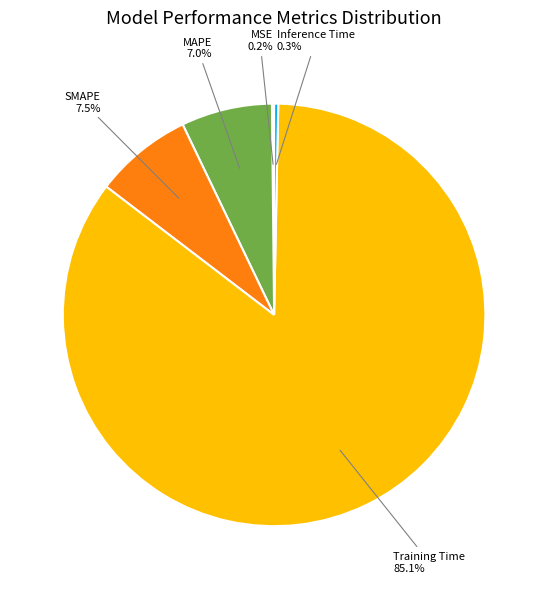

Is there any slice that represents more than half of the pie?

Yes